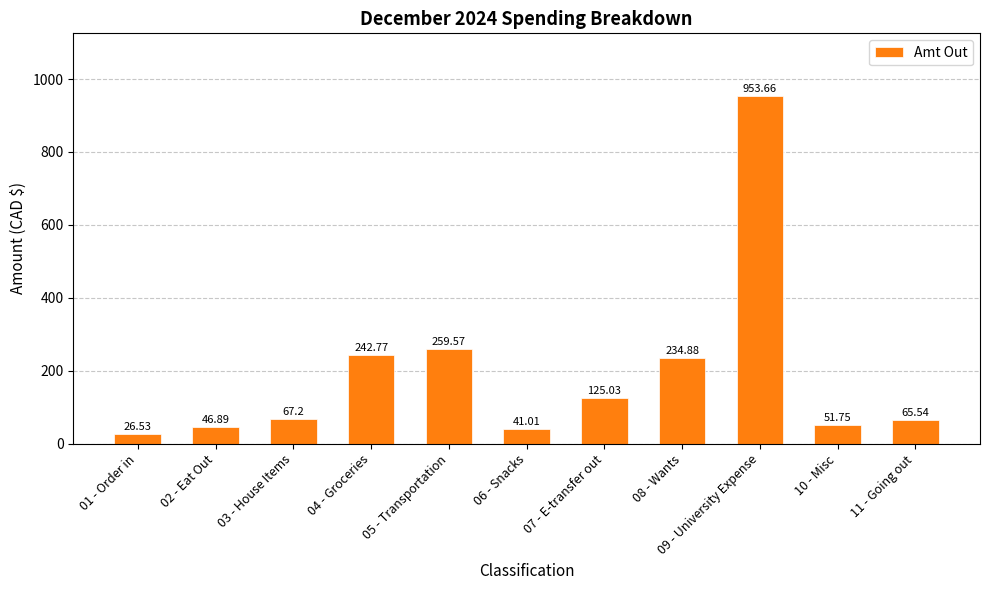

Is it true that the value at 07 - E-transfer out is 125.0?

True